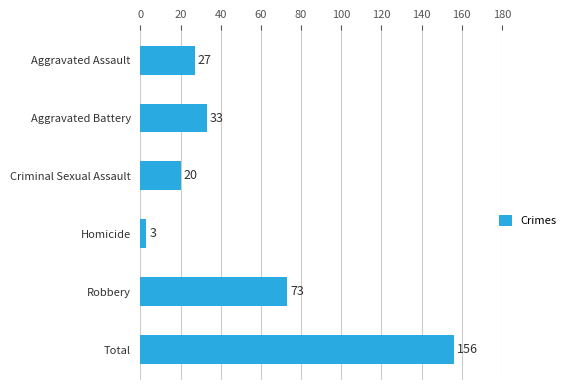

What is the difference between the maximum and minimum values?

153